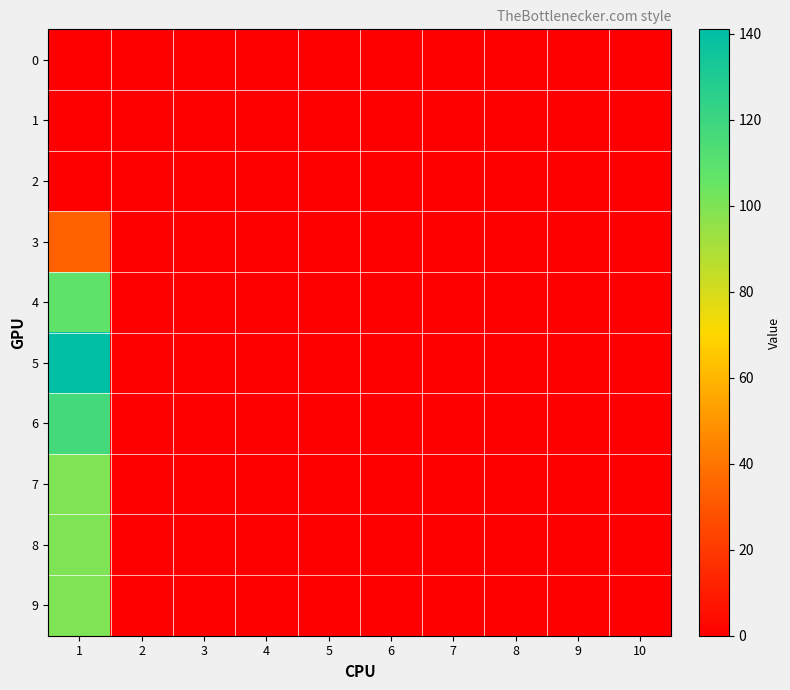

Count the number of categories in the chart.

10